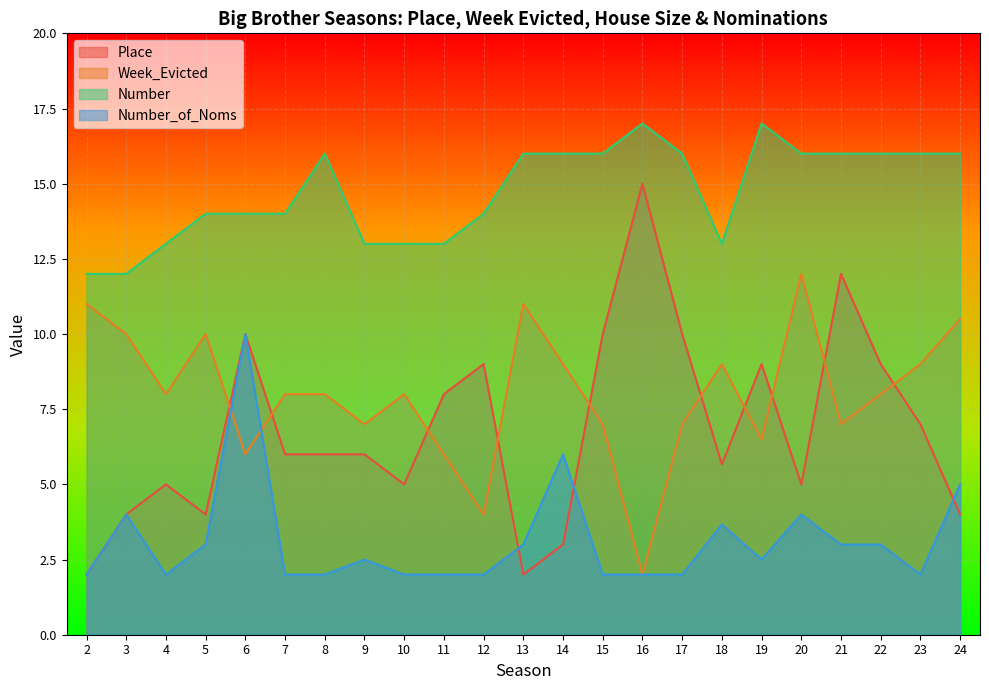

Which series changed the most between 9 and 21?

Place